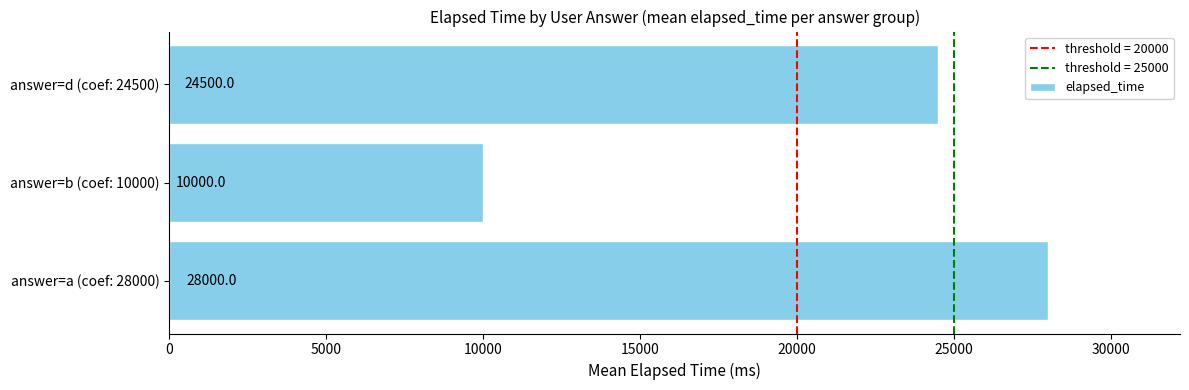

What is the maximum value shown in the chart?

28000